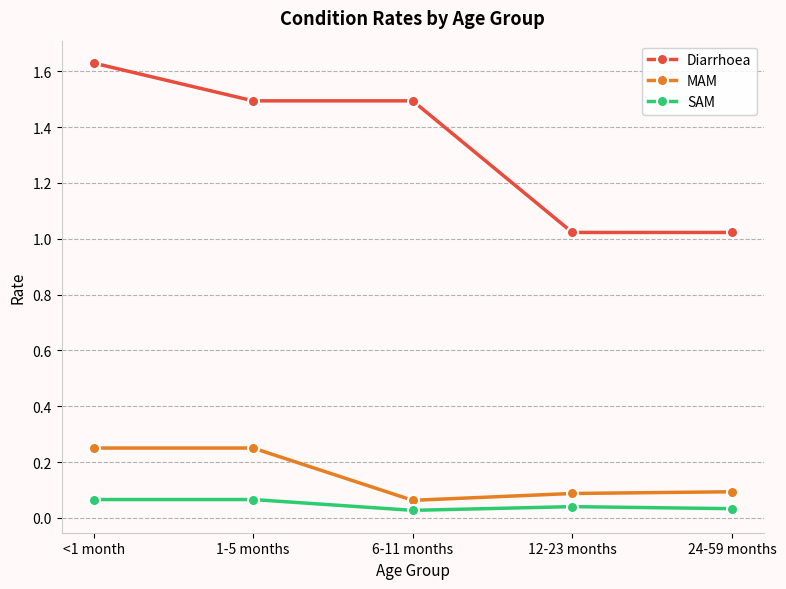

True or false: MAM and SAM intersect in this chart.

False